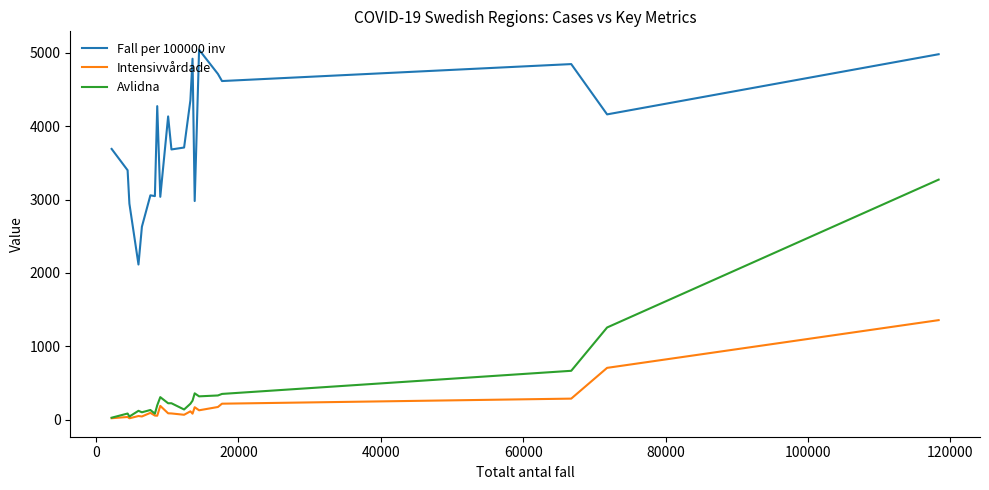

True or false: Avlidna and Fall per 100000 inv cross at least once.

False